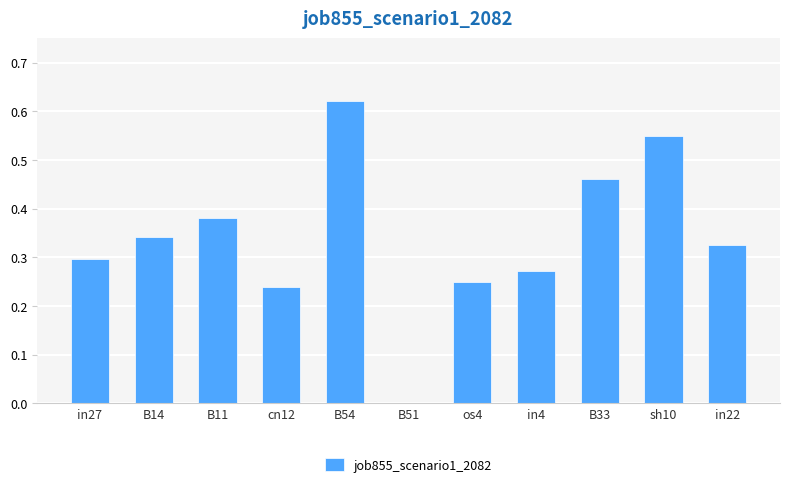

Which has a higher value, in27 or B11?

B11